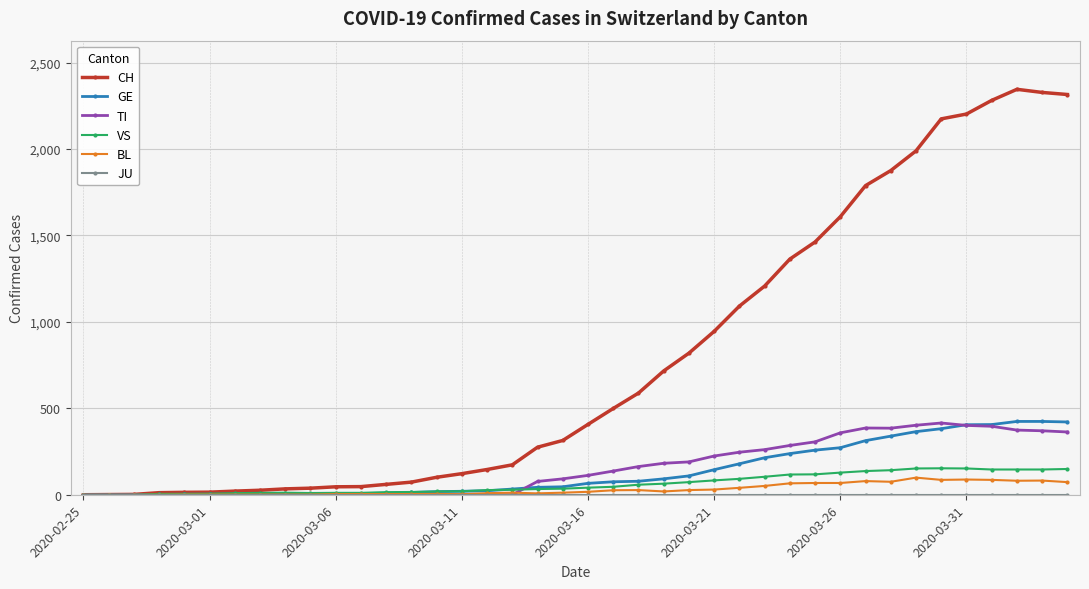

Which series has the largest range (max minus min)?

CH